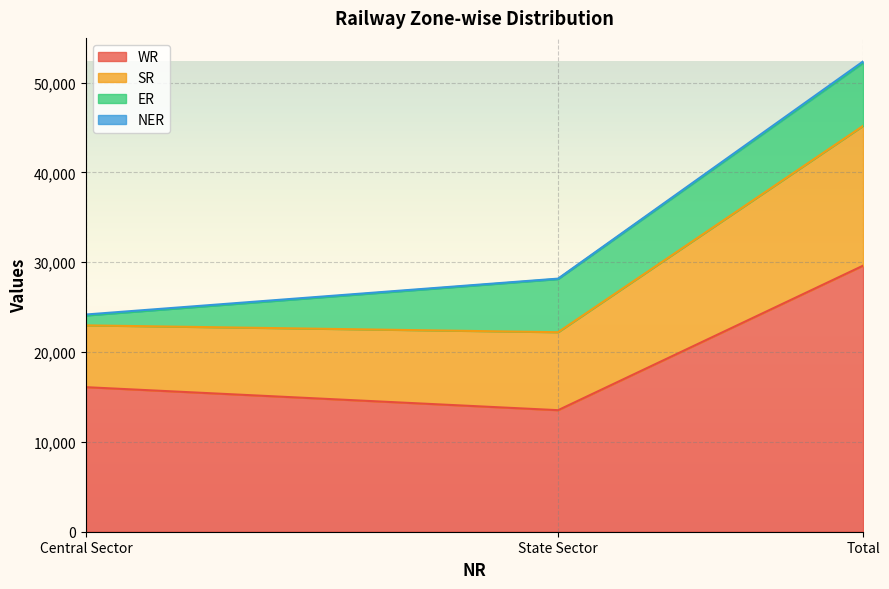

How many categories are shown in the chart?

3